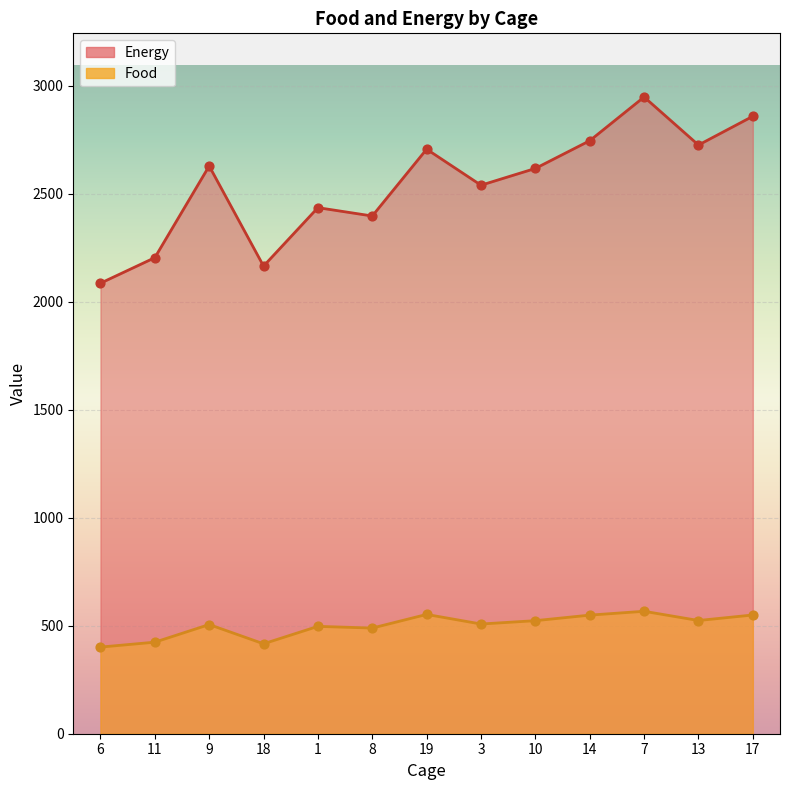

Which series has the widest spread of Y values?

Energy